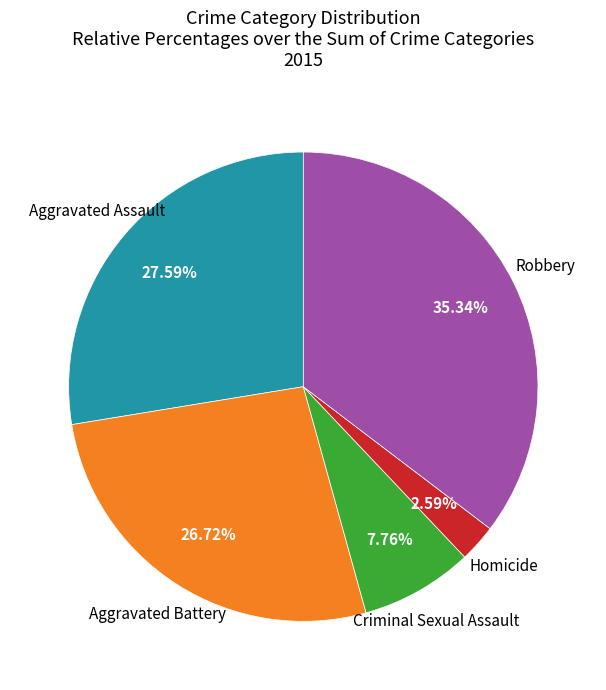

Rank the categories by value from highest to lowest.

Robbery, Aggravated Assault, Aggravated Battery, Criminal Sexual Assault, Homicide